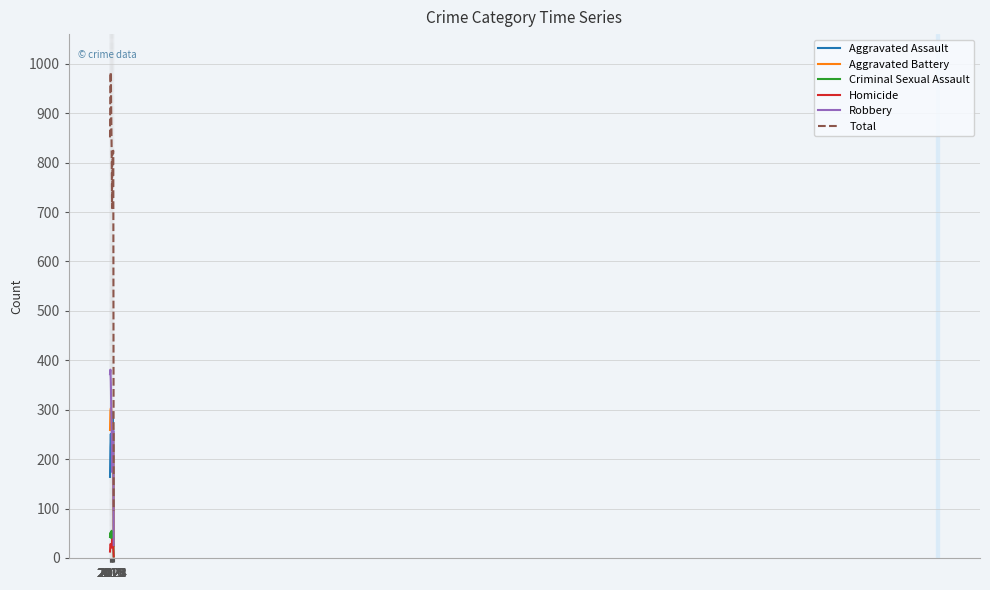

True or false: Homicide and Total cross at least once.

False